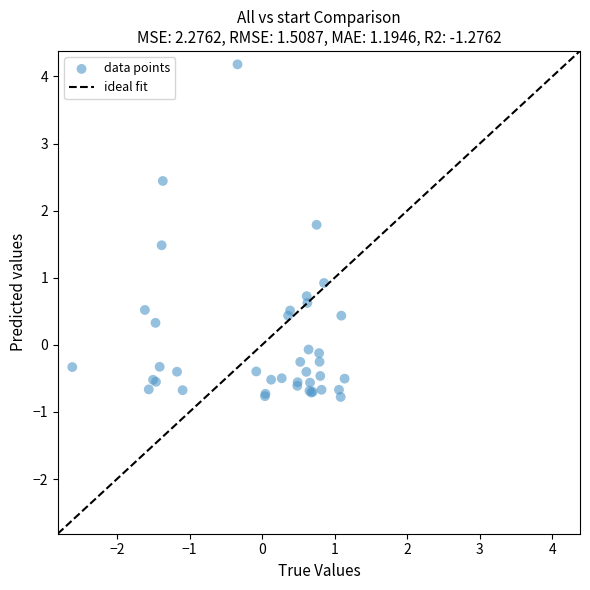

What Y value in the scatter plot is closest to 1?

0.9